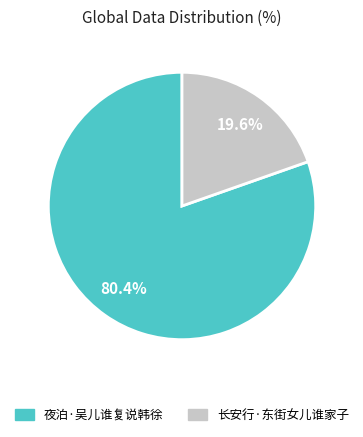

Rank the categories by value from lowest to highest.

长安行·东街女儿谁家子, 夜泊·吴儿谁复说韩徐